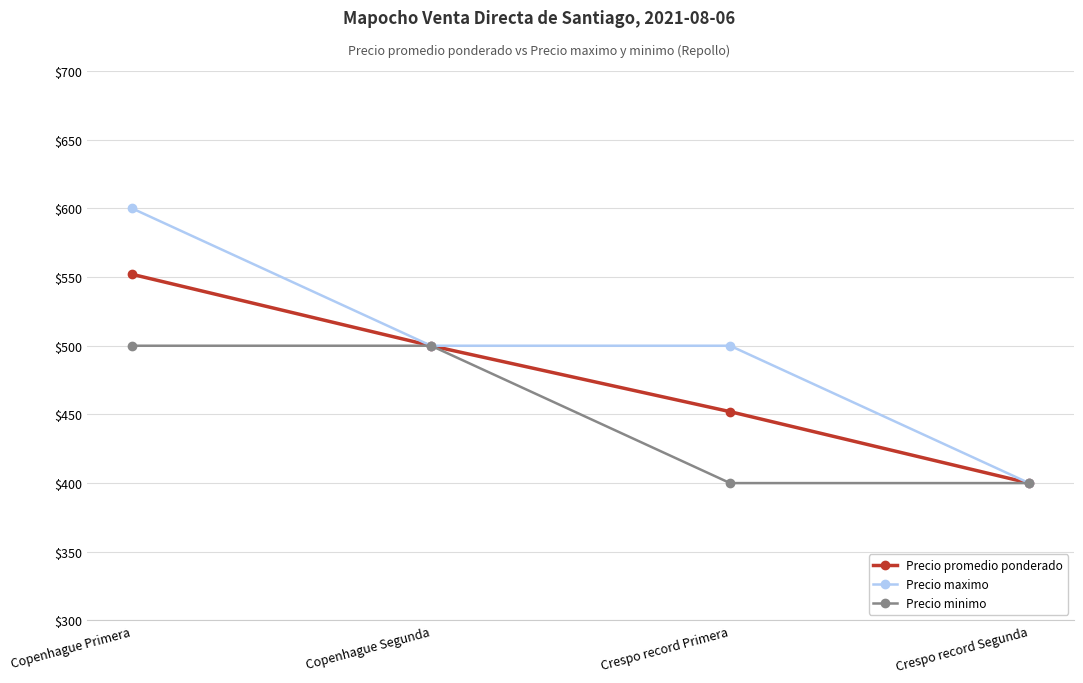

Which category has the lowest value in the Precio maximo series?

Crespo record Segunda